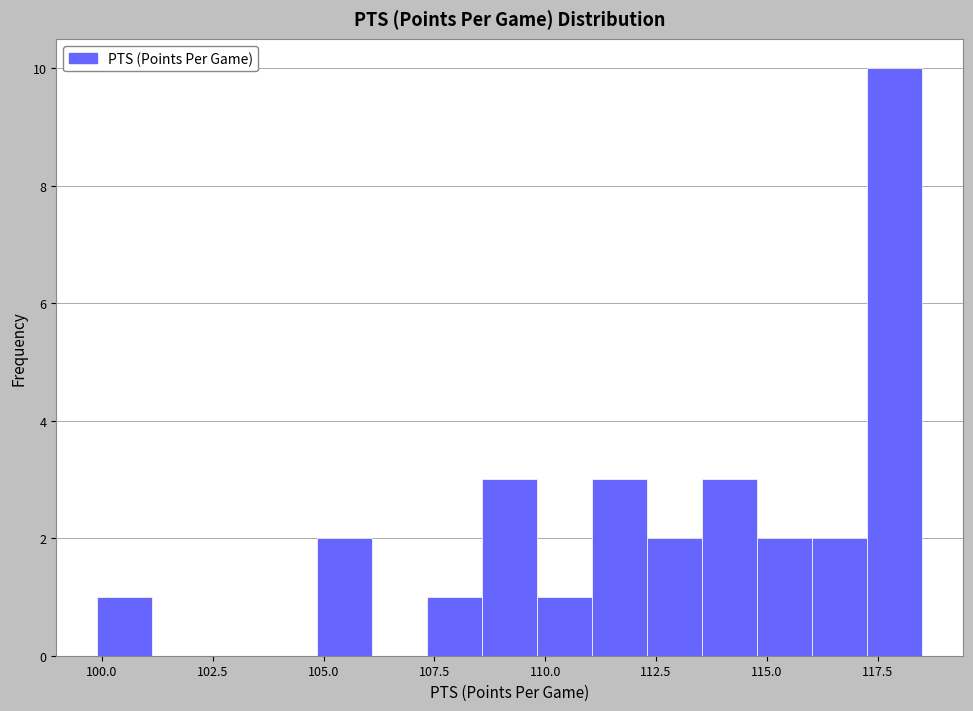

Around what value on the x-axis is the tallest bar? Give the approximate position of its centre, as read against the axis.

118.0